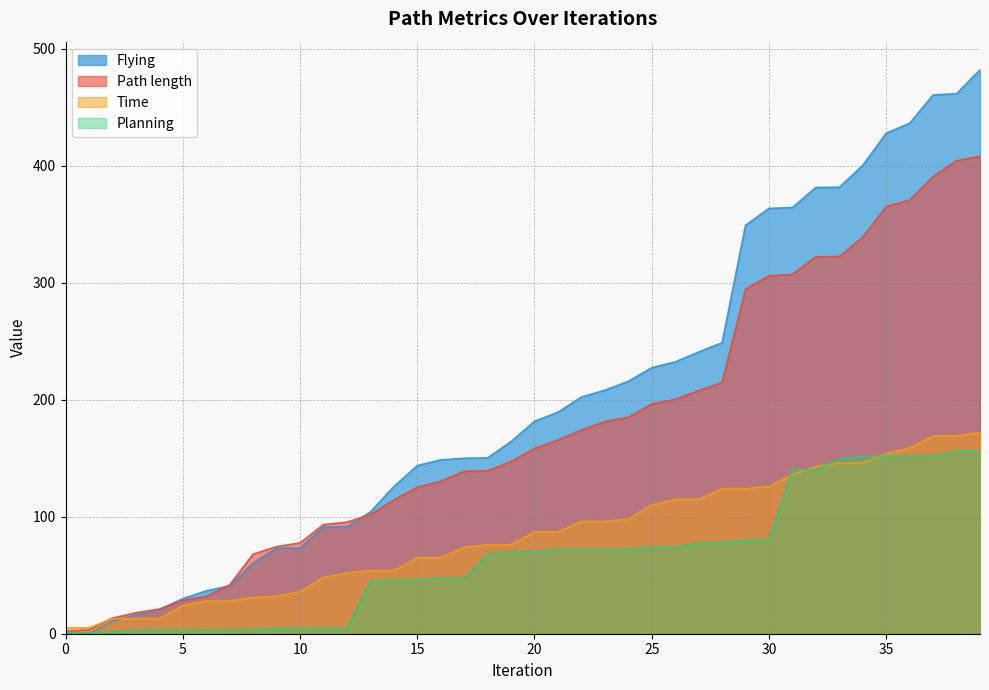

Count the number of categories in the chart.

40